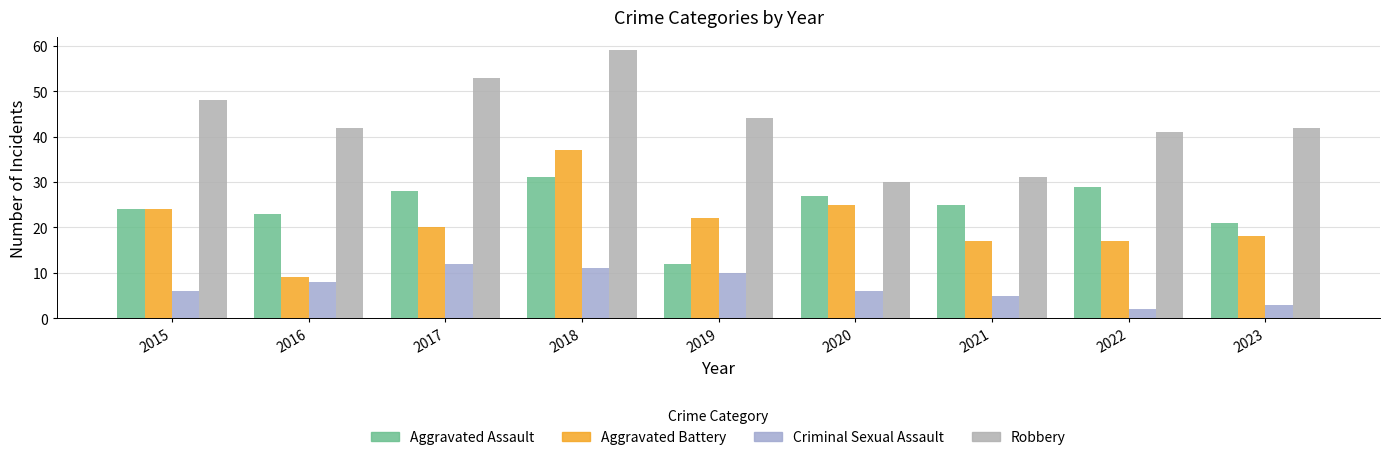

What is the difference between the second highest and minimum values in the Aggravated Assault series?

17